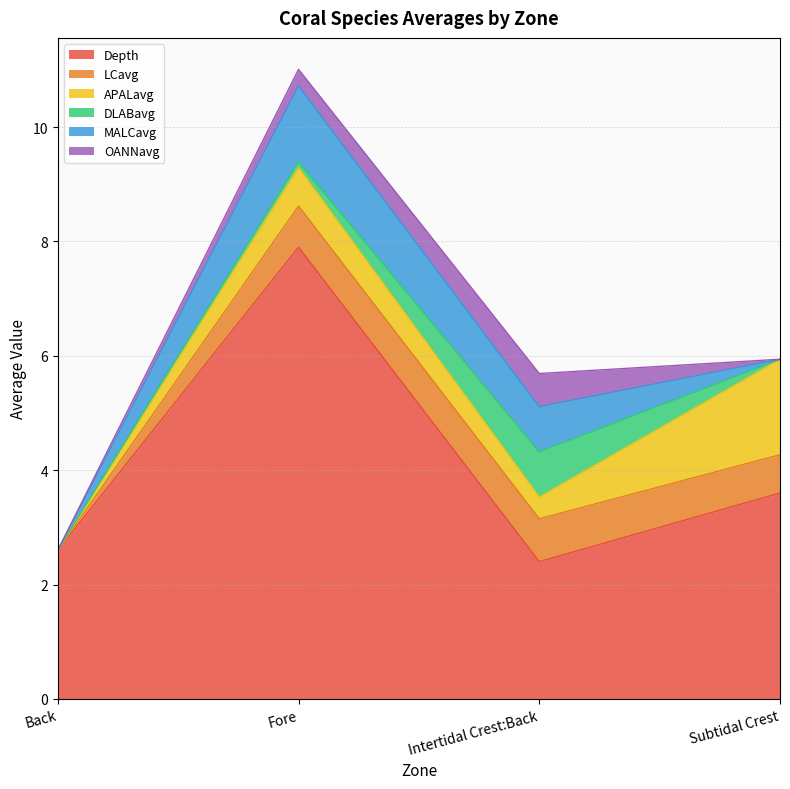

Is it true that MALCavg equals 1.3 at Fore?

True